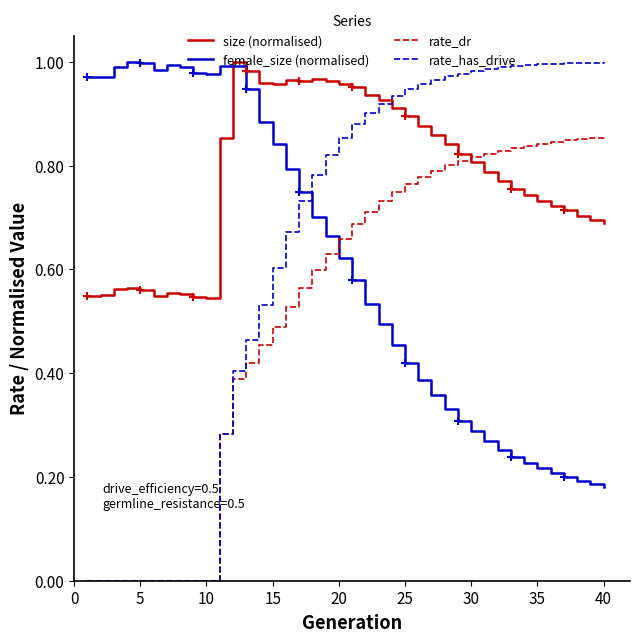

Which series has the largest range (max minus min)?

rate_has_drive